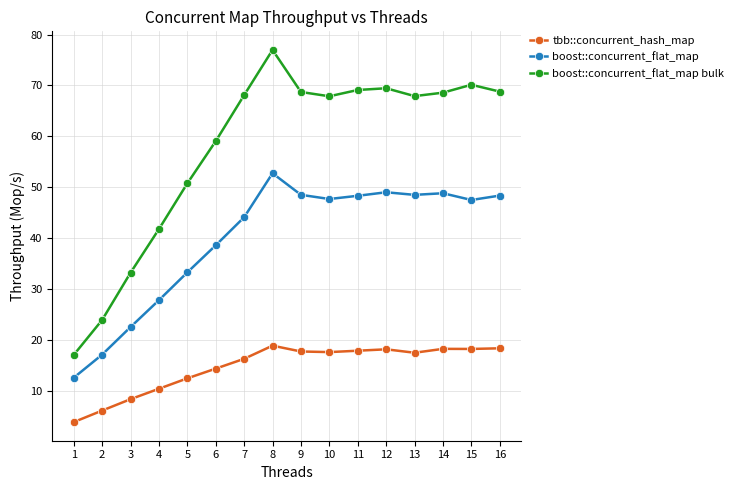

At 5, list the series in order from smallest to largest.

tbb::concurrent_hash_map, boost::concurrent_flat_map, boost::concurrent_flat_map bulk